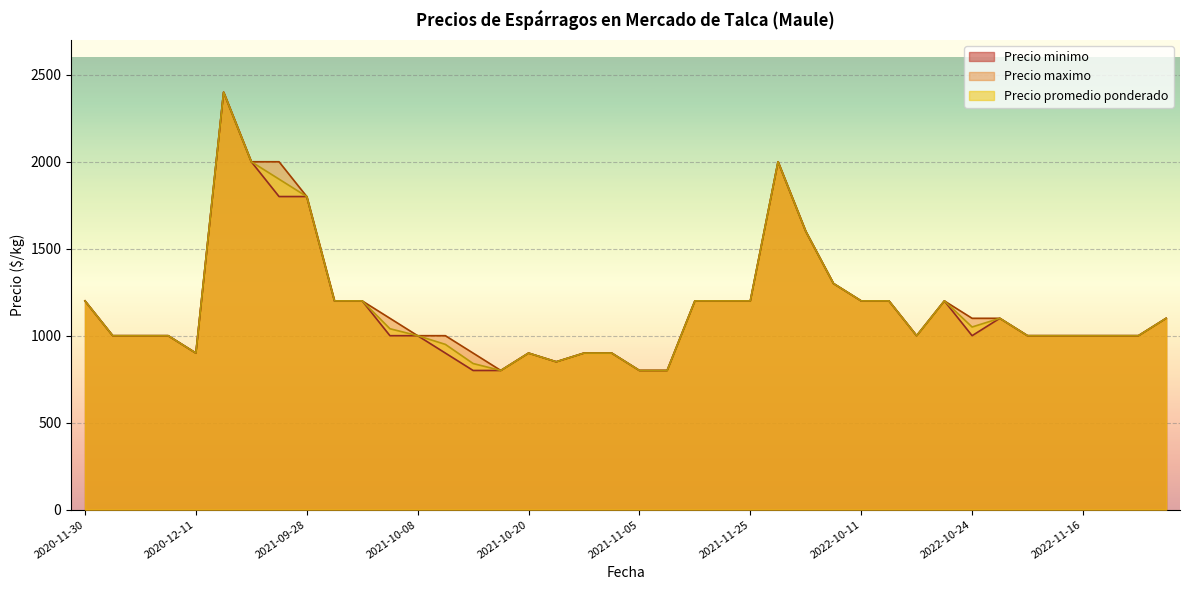

What is the sum of the Precio minimo values at 2021-10-08 and 2022-10-05?

2300